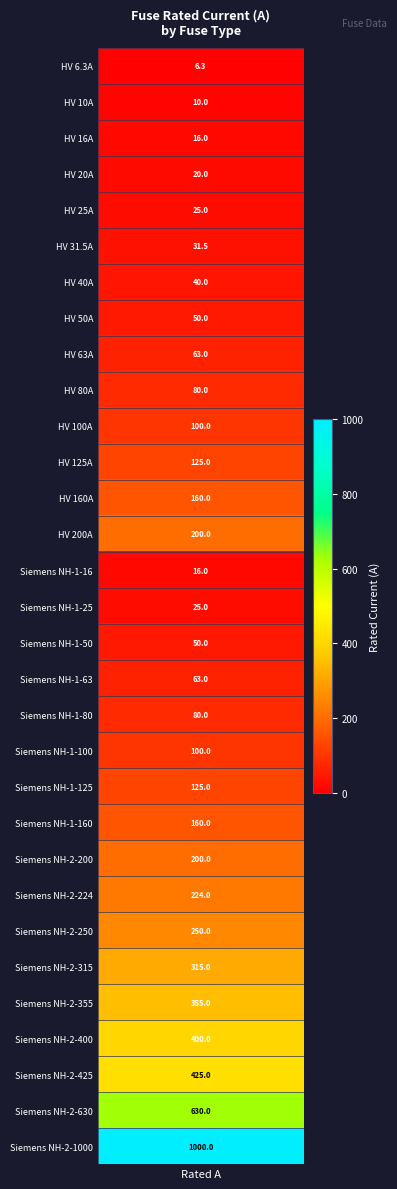

What is the change in value from 10 to 18?

-20.0